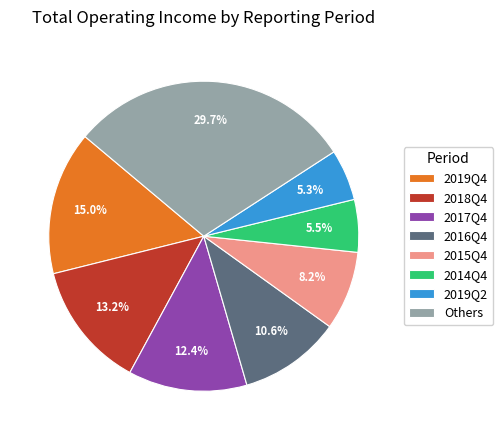

Which slice is the largest?

Others